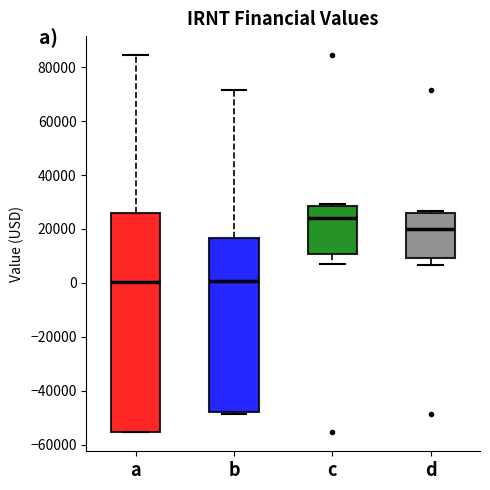

Reading left to right, transcribe this box plot: for each box, give where its median line is, the range the box spans, and where its two whiskers end, as read against the y-axis. The values are not printed on the chart, so give them approximately, as read against the axis.

a: median 0, box -56000 to 26000, whiskers -56000 to 84000
b: median 0, box -48000 to 16000, whiskers -48000 to 72000
c: median 24000, box 10000 to 28000, whiskers 8000 to 30000
d: median 20000, box 10000 to 26000, whiskers 6000 to 26000 (just above the box's upper edge)